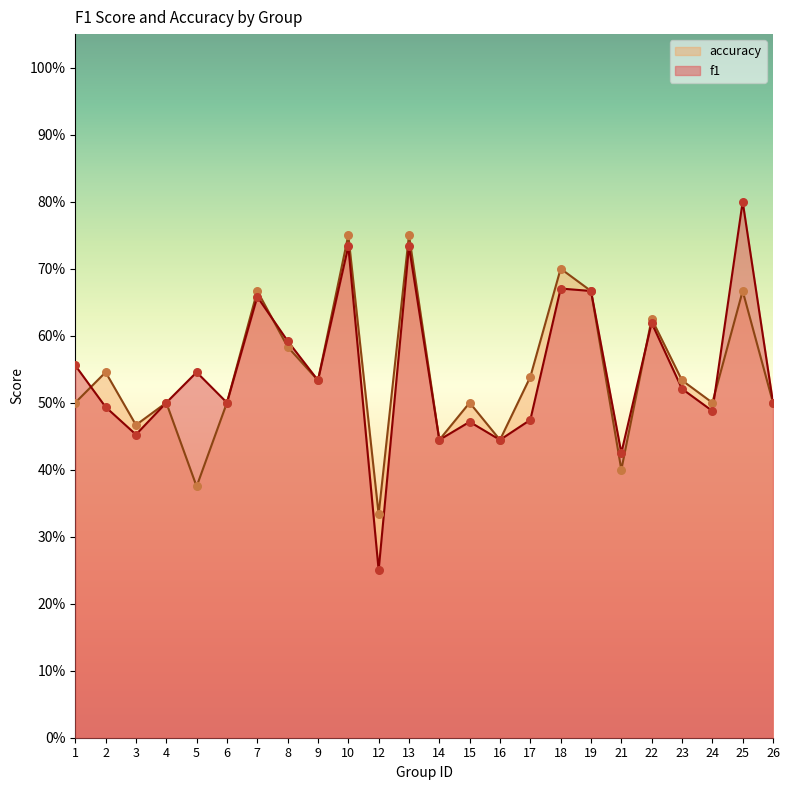

Is the value of accuracy at 24 greater than the value of f1 at 22?

No